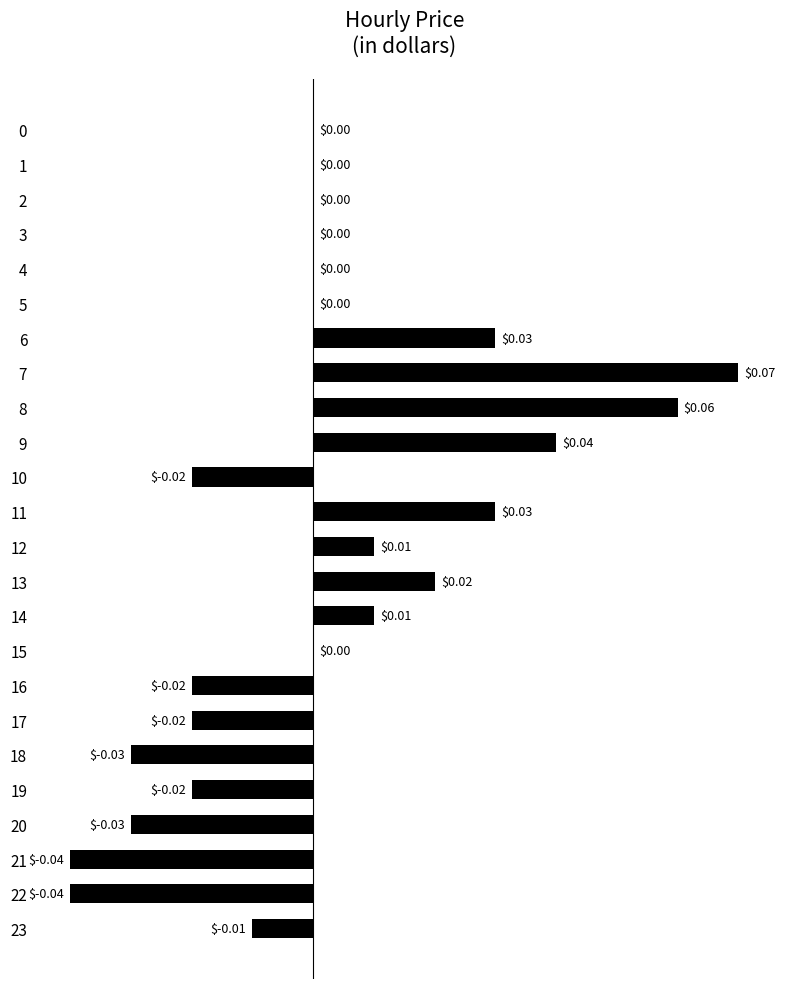

Count the number of categories in the chart.

24